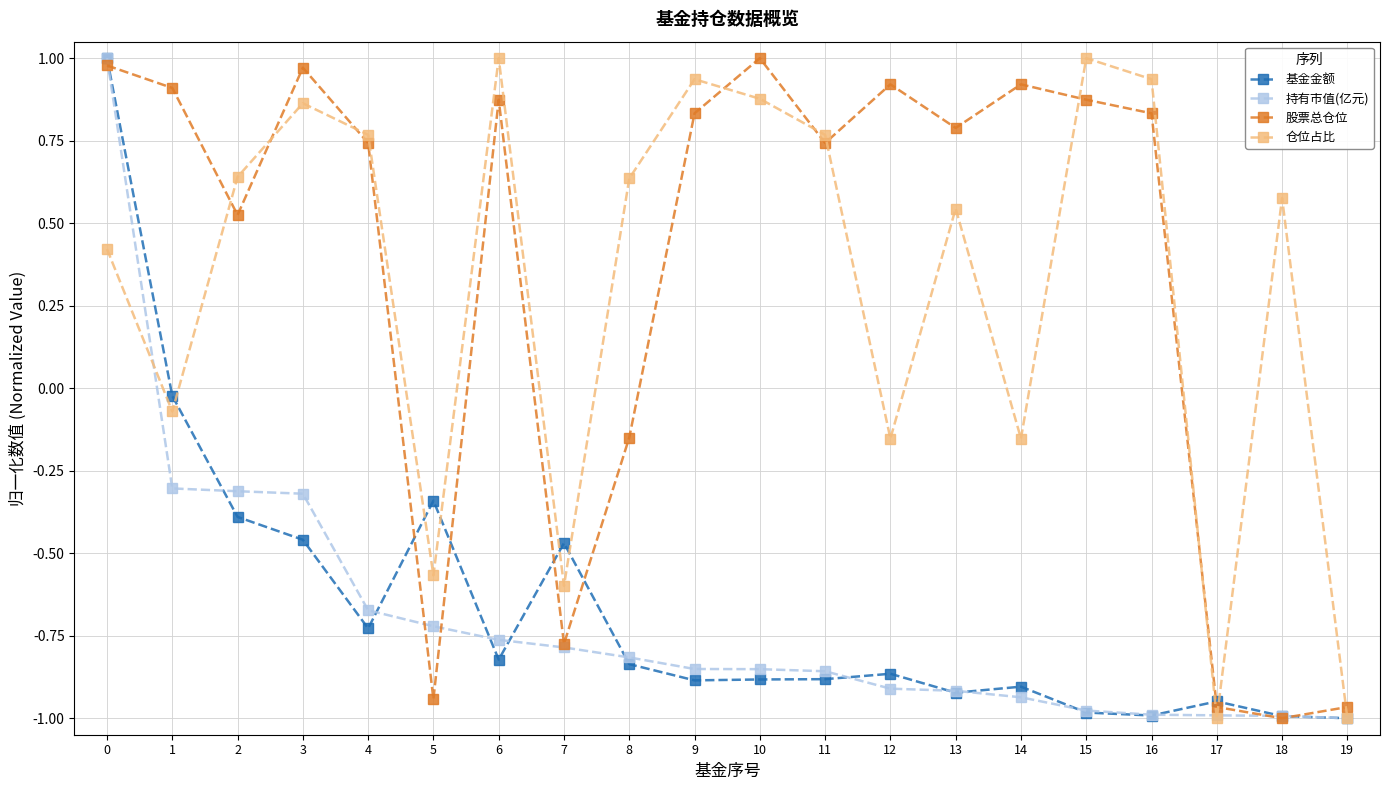

How many distinct data groups are displayed?

4